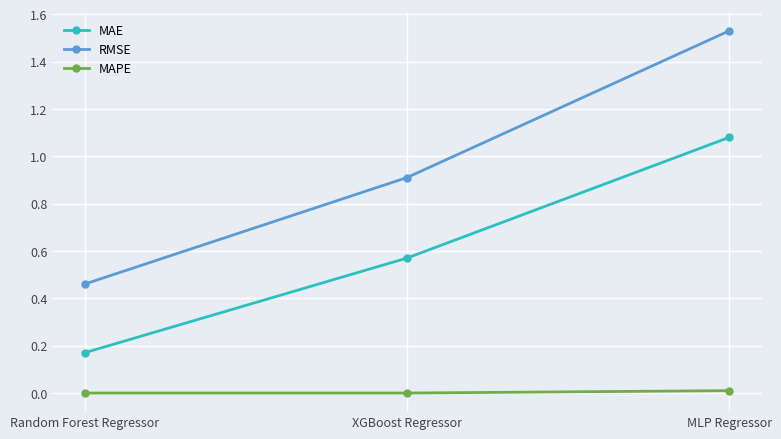

The MAE series shows 0.3 at Random Forest Regressor. True or false?

False